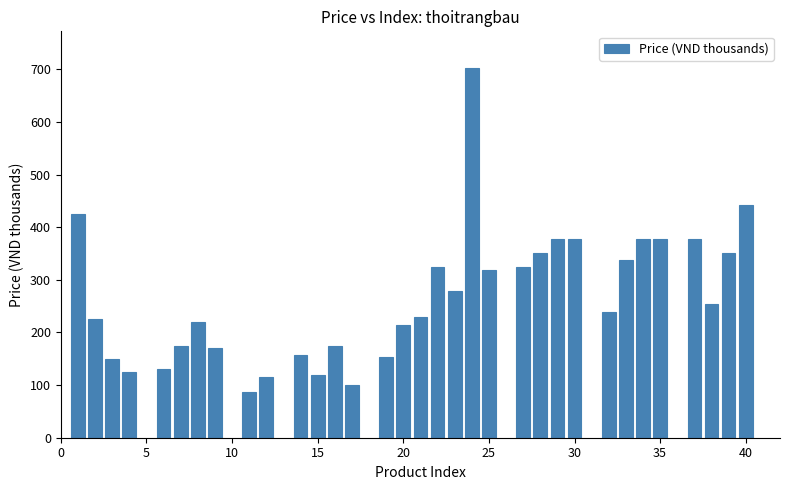

What is the value of the 31st bar from the left?

254.5